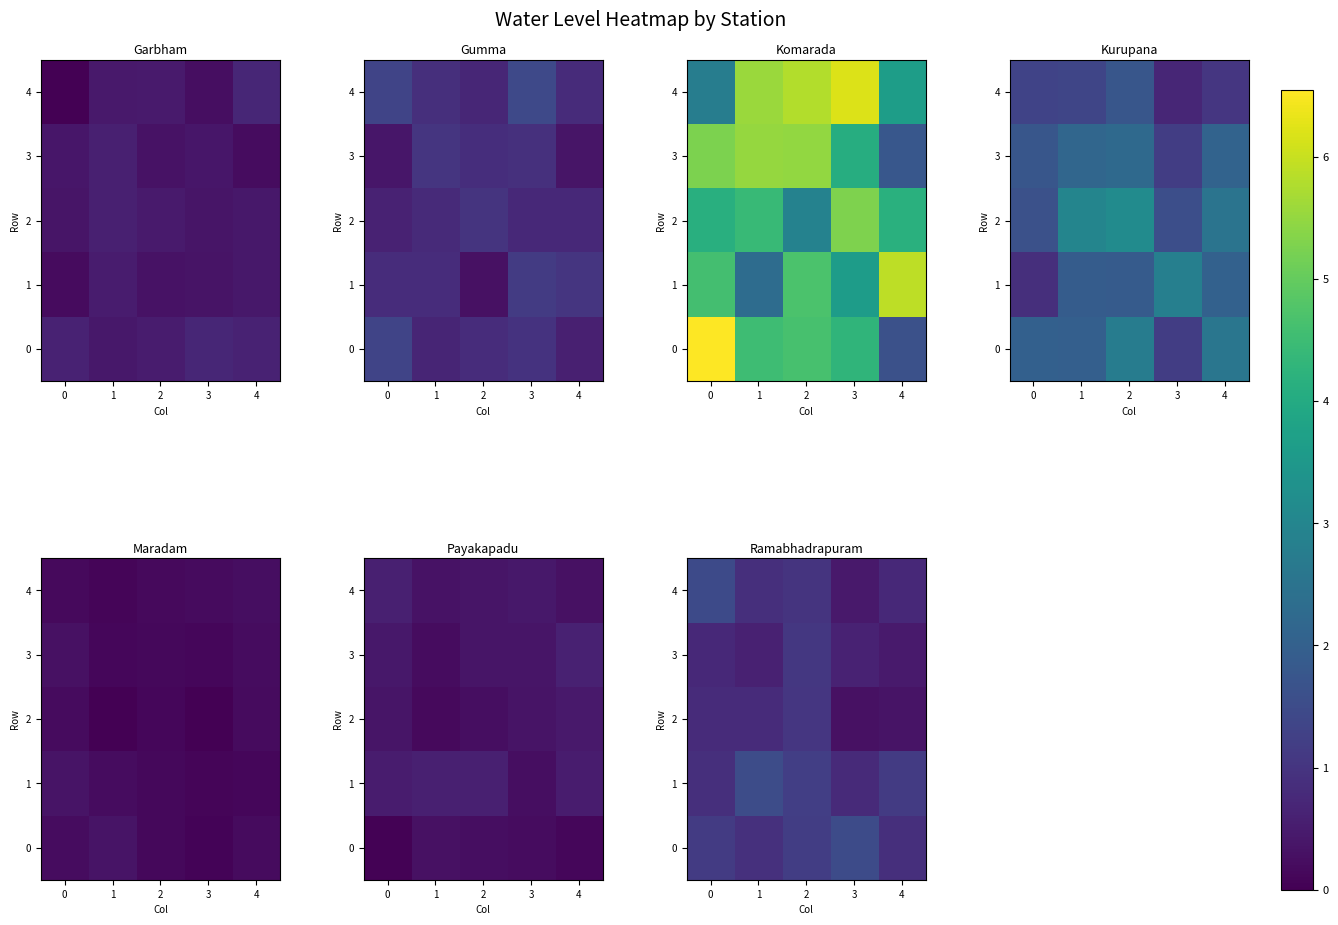

What is the minimum value shown in the chart?

0.3